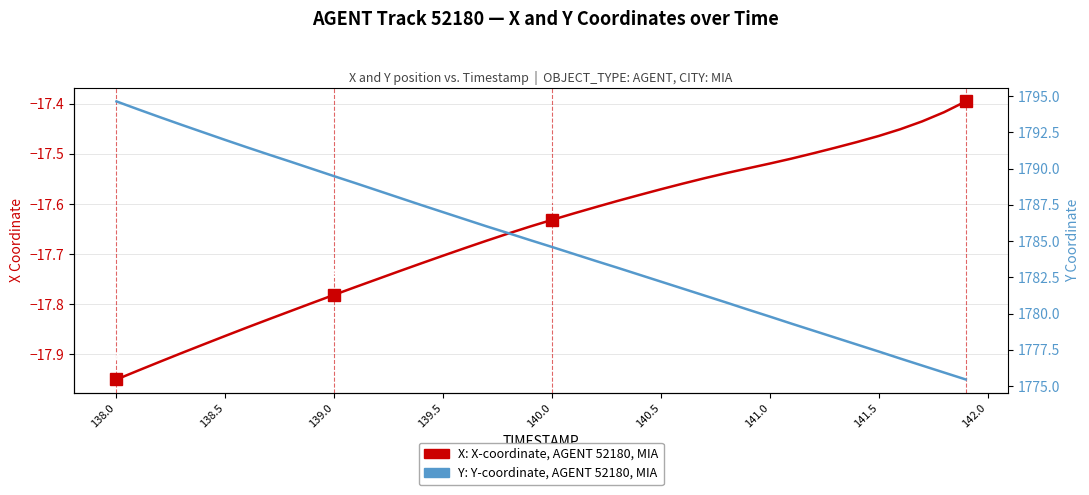

What are all the series names shown in the legend?

X coordinate (AGENT 52180), Y coordinate (AGENT 52180)